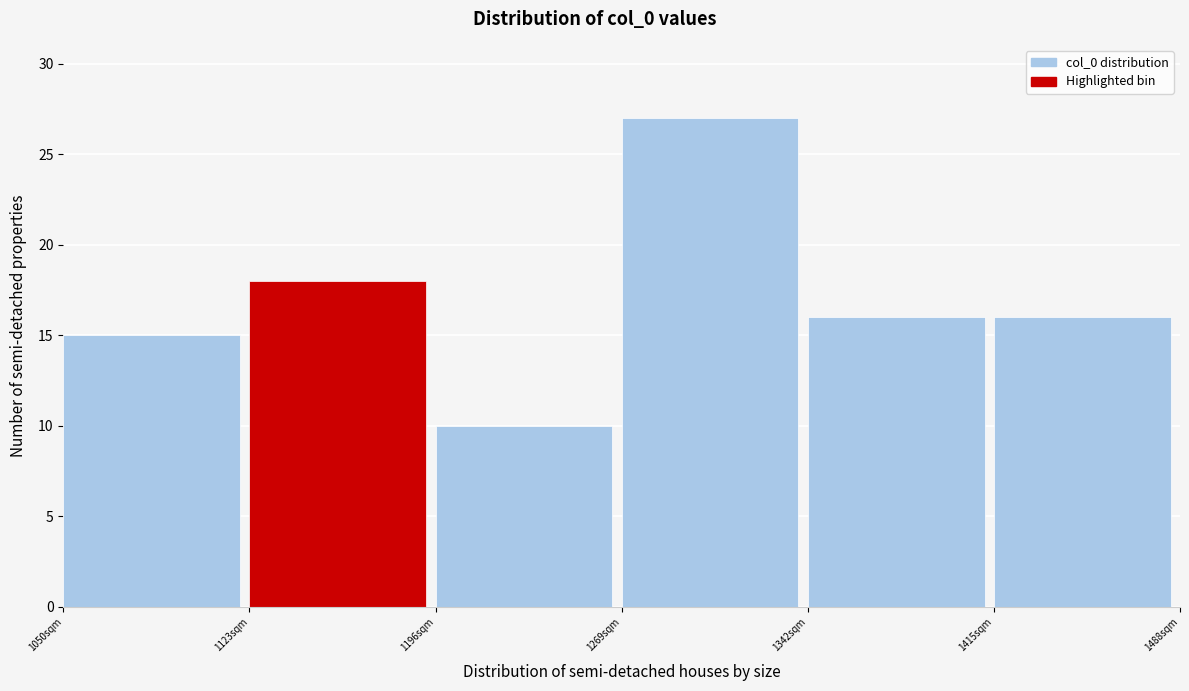

Reading left to right, transcribe this chart: for each bar, give the range it covers on the x-axis and its height. Neither the bar edges nor the heights are printed on the chart, so give them approximately, as read against the axes.

1050 to 1123: 15
1123 to 1196: 18
1196 to 1269: 10
1269 to 1342: 27
1342 to 1415: 16
1415 to 1488: 16